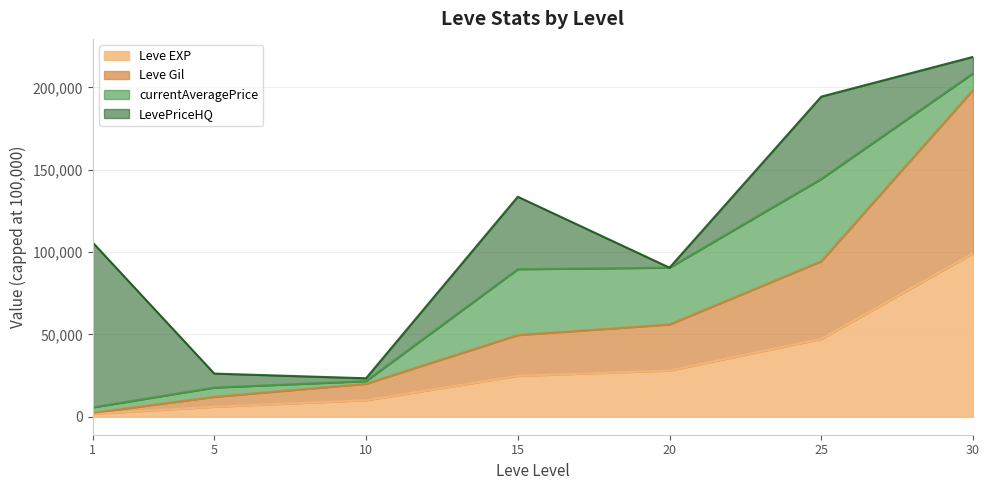

True or false: Leve Gil has more than 2 interior local peaks.

False